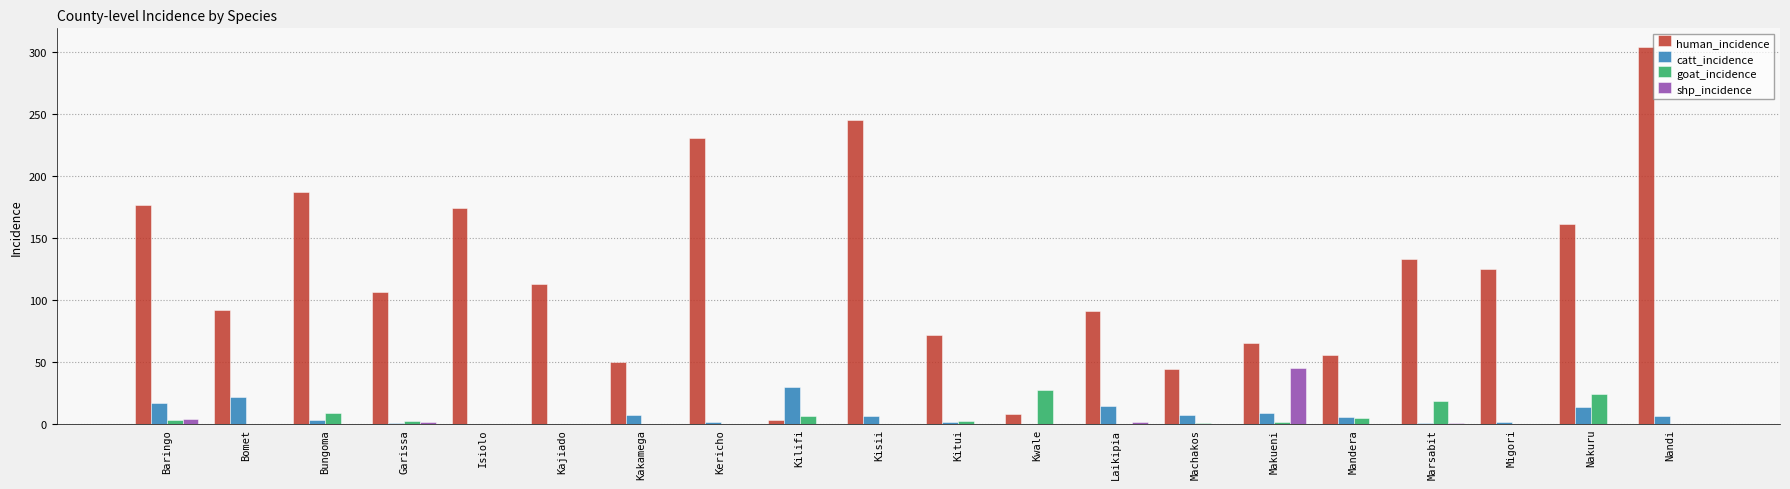

How many data points does each series have?

20